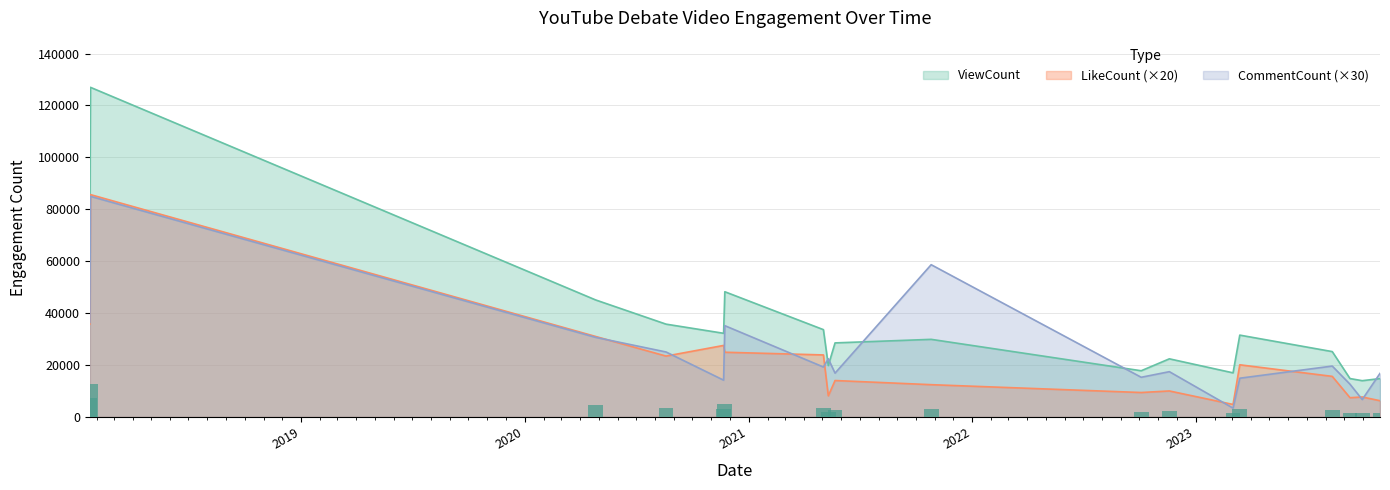

Where is LikeCount nearest to the value 45230?

2018-01-21